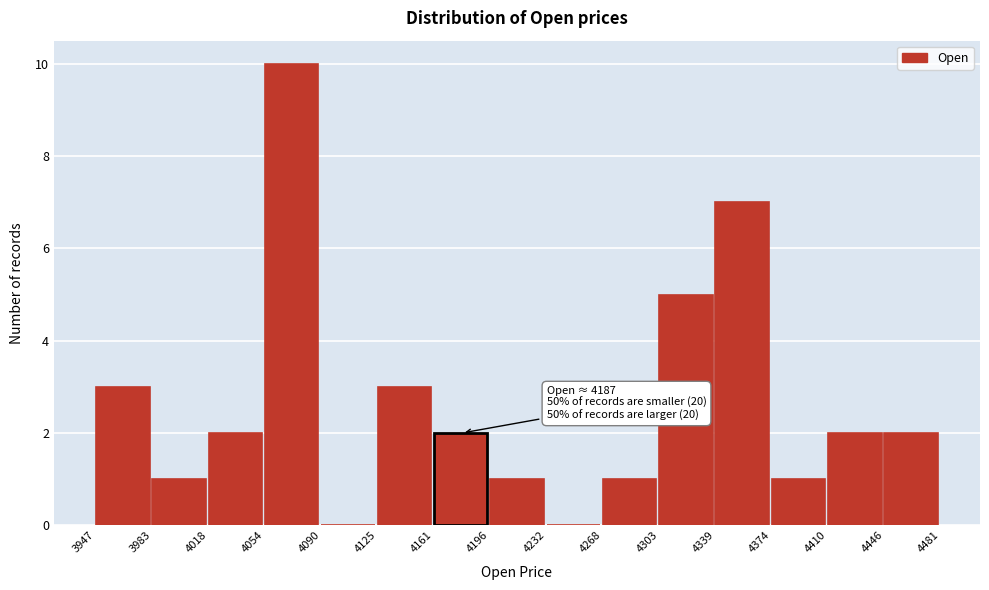

Which range on the x-axis has the tallest bar?

4054 to 4090